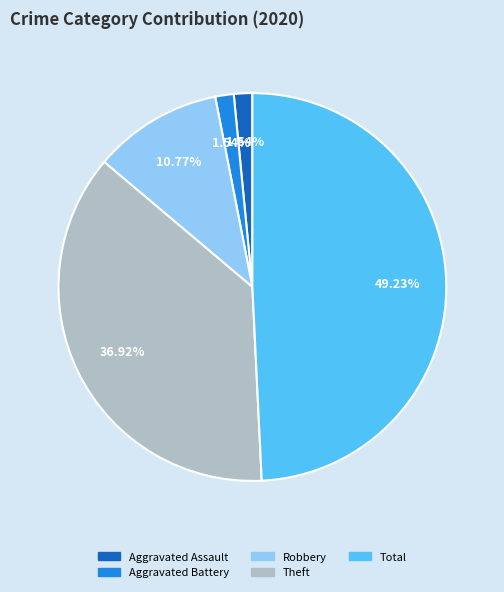

Is it true that Robbery is 11% of the pie?

True